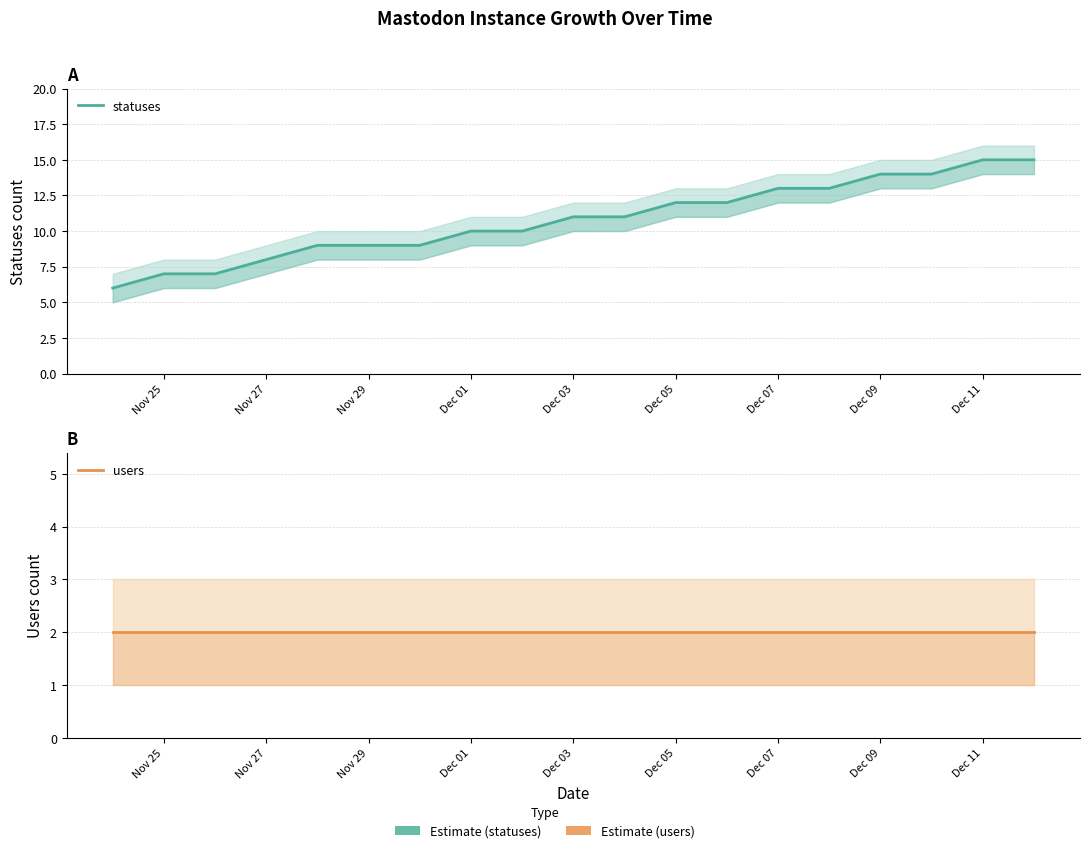

How many data points in statuses are above 11?

8